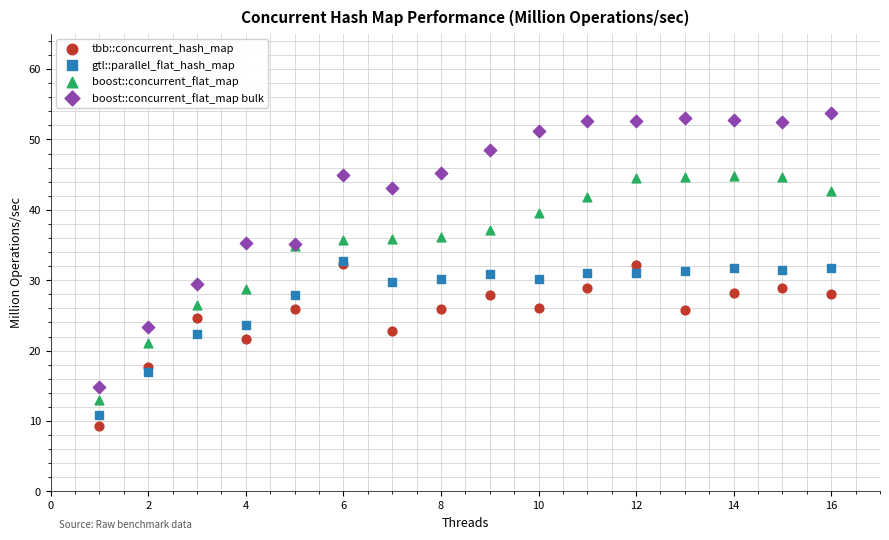

Which series contains the lowest Y value?

tbb::concurrent_hash_map